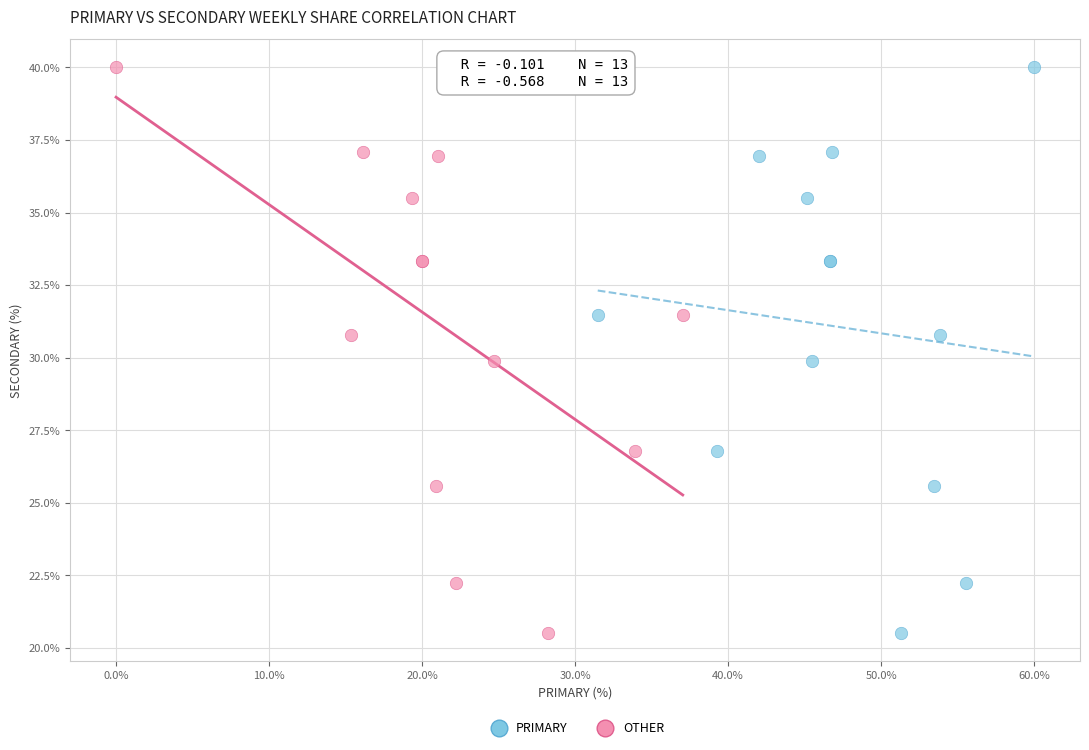

What are all the series names shown in the legend?

PRIMARY, OTHER